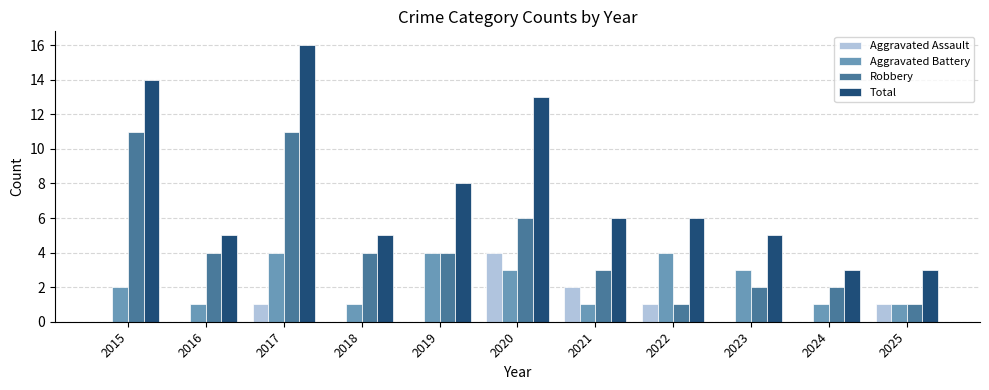

The value of Total at 2021 is 6. True or false?

True